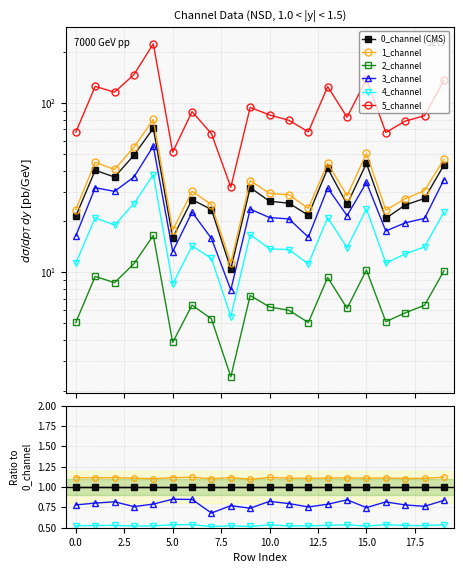

True or false: 3_channel and 2_channel intersect in this chart.

False